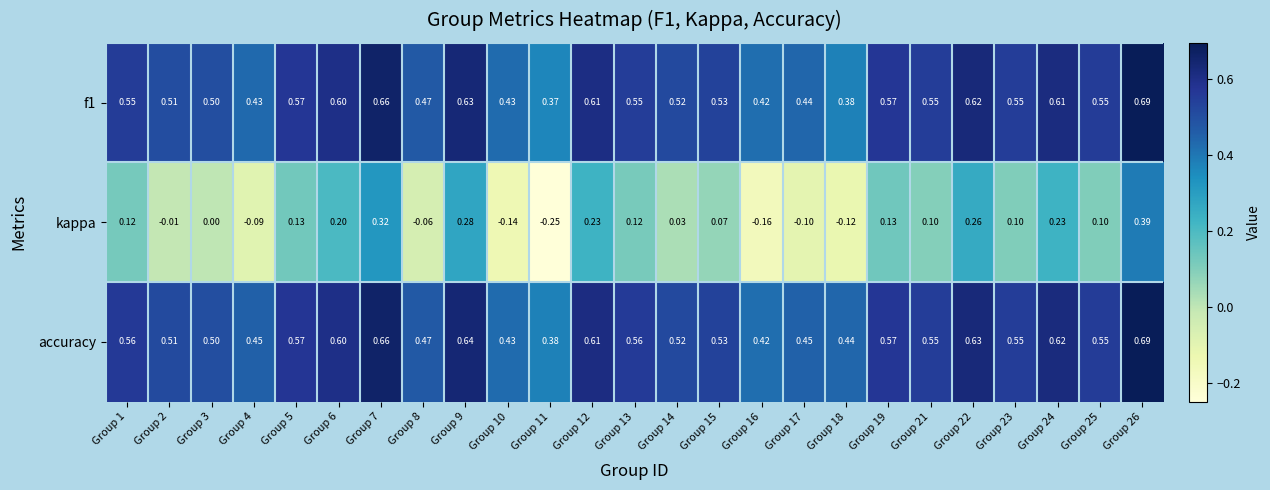

Between Group 12 and Group 26, which series saw the biggest shift?

kappa